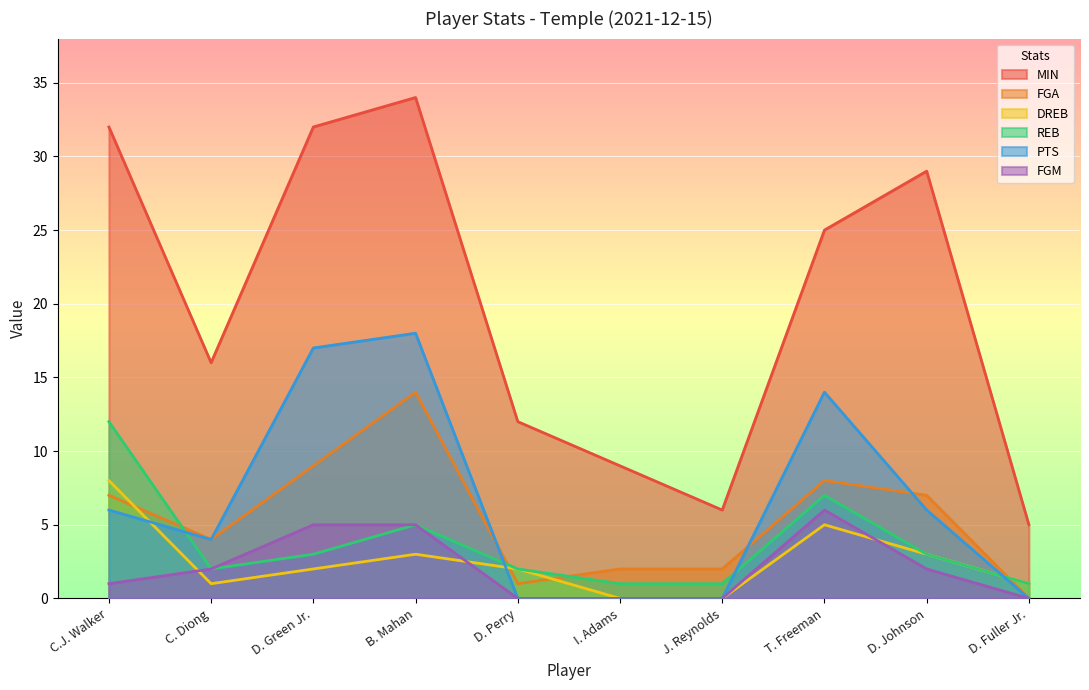

What position from the right is C.J. Walker?

10